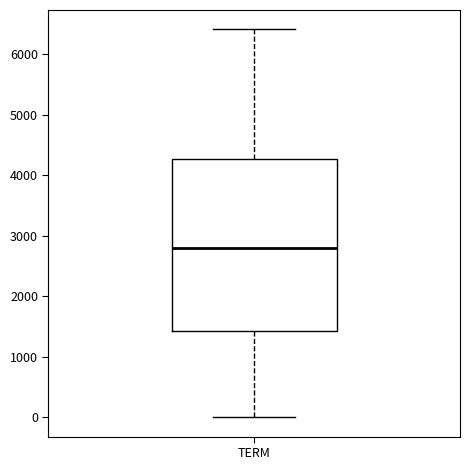

Read this box plot against the y-axis: the position of the median line, the range covered by the box, and the ends of both whiskers. The values are not printed on the chart, so give them approximately, as read against the axis.

median 2800, box 1400 to 4300, whiskers 0 to 6400